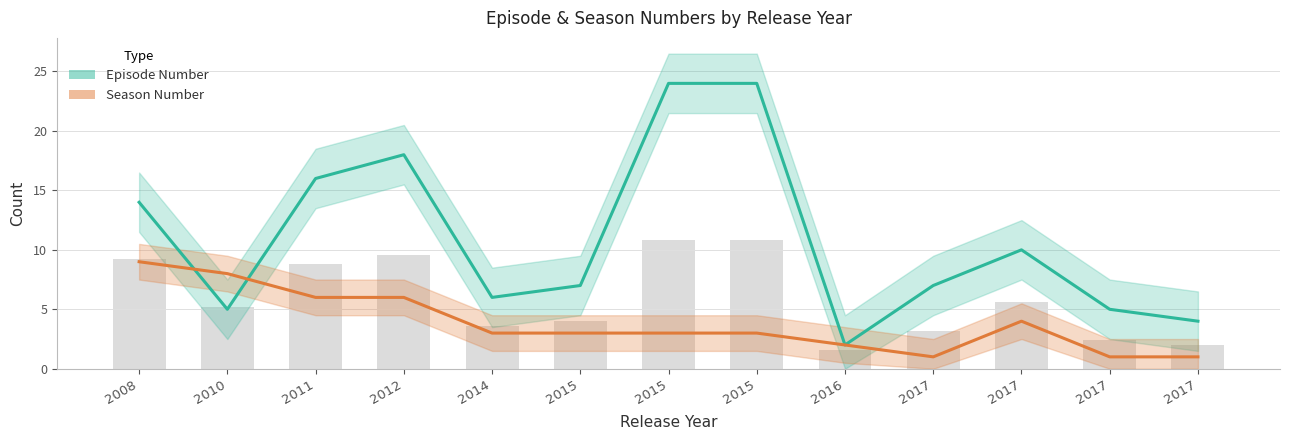

Rank the series at 2015 from highest to lowest value.

Episode Number, Season Number